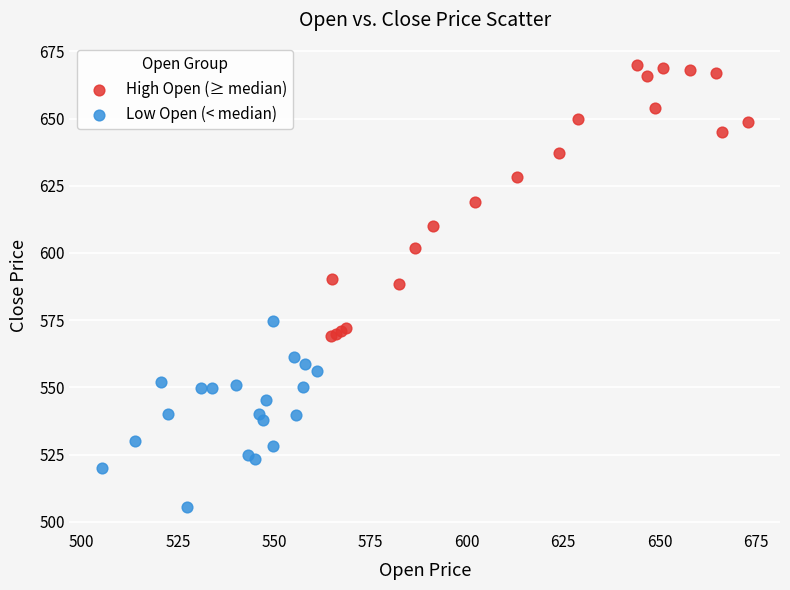

Which series reaches the minimum Y coordinate?

Low Open (< median)